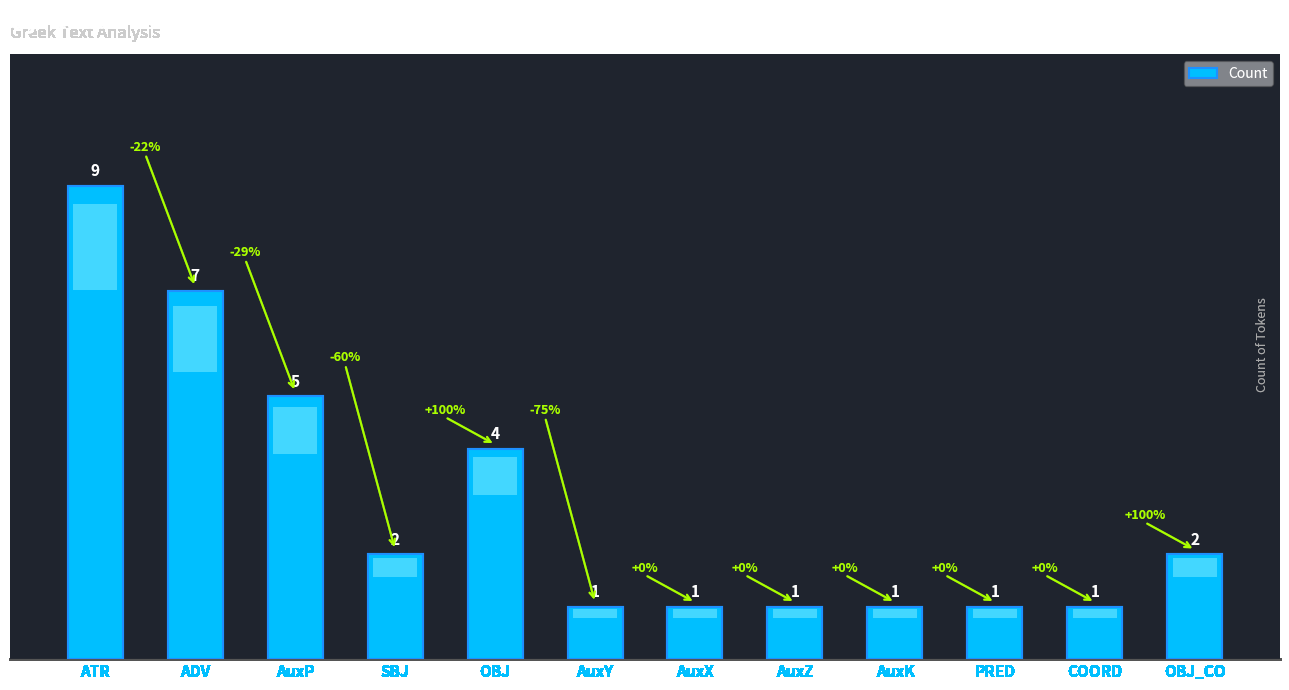

What is the maximum value shown in the chart?

9